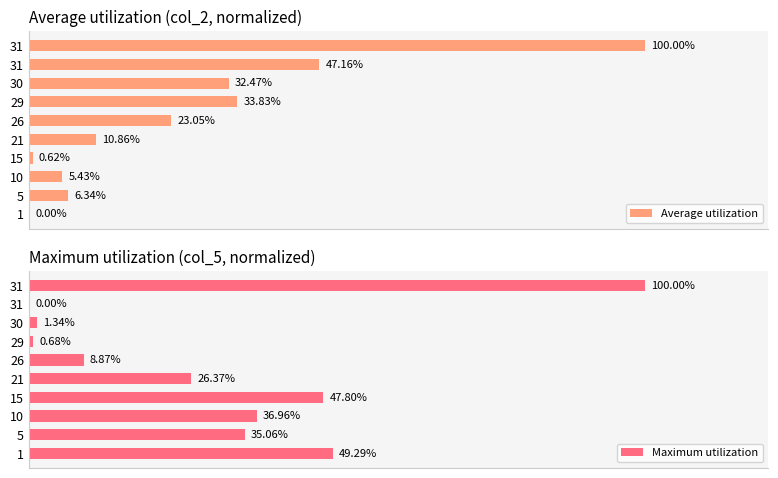

How many bars are there in total?

20